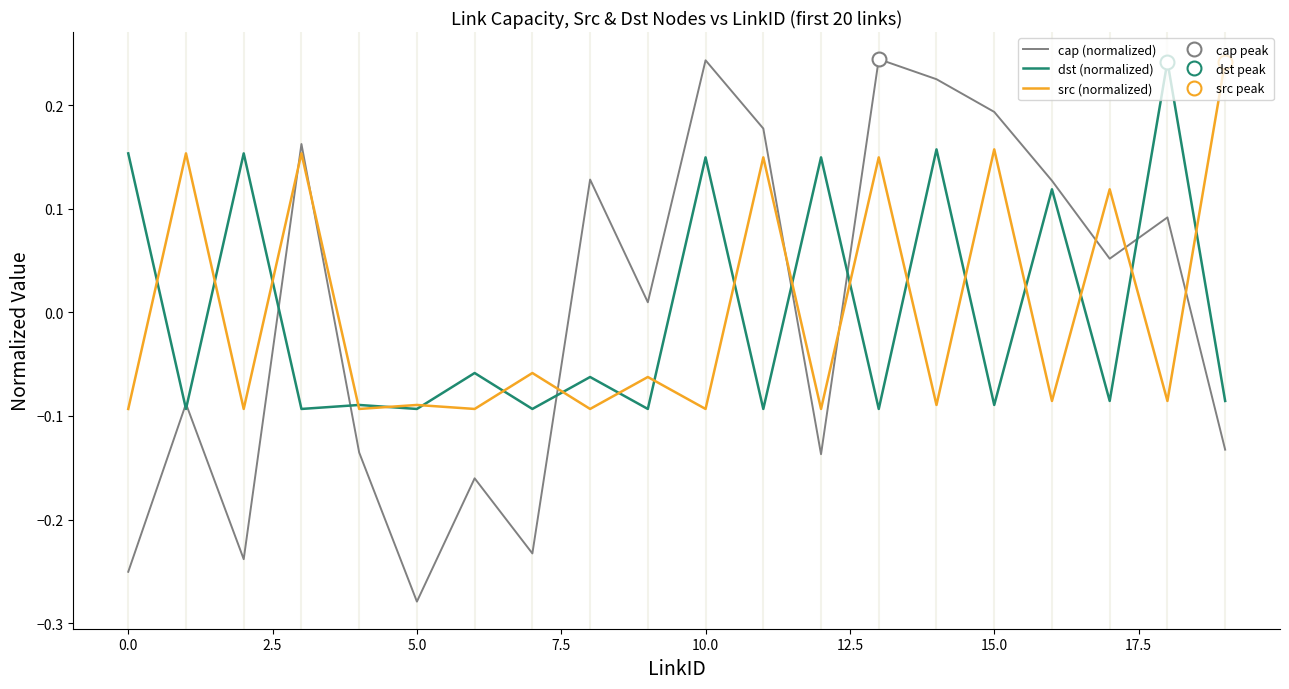

Which series ends up on top after the final intersection of src (normalized) and cap (normalized)?

src (normalized)